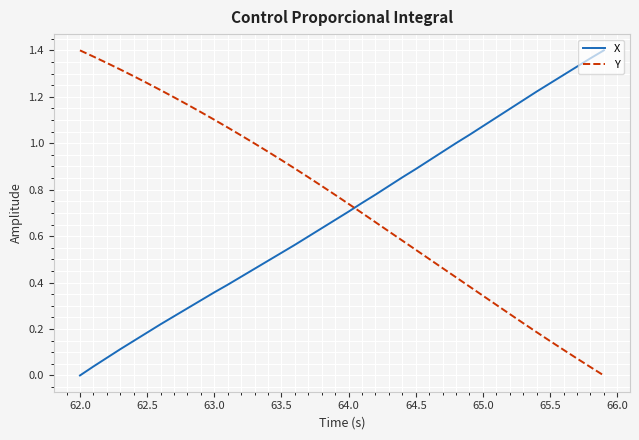

True or false: Y and X intersect in this chart.

True